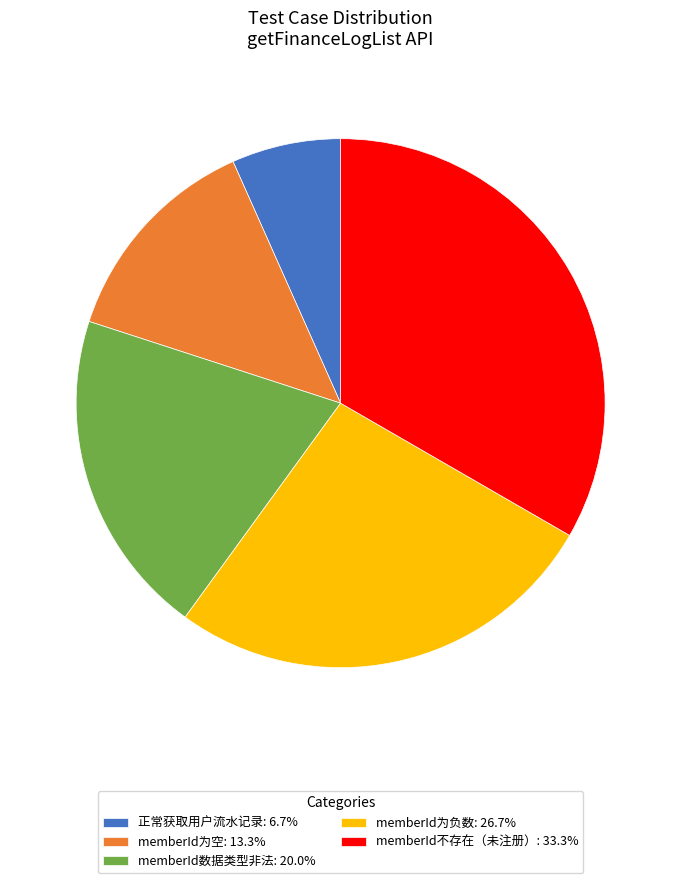

What is the ratio of the value at 正常获取用户流水记录: 6.7% to the value at memberId为空: 13.3%?

0.5